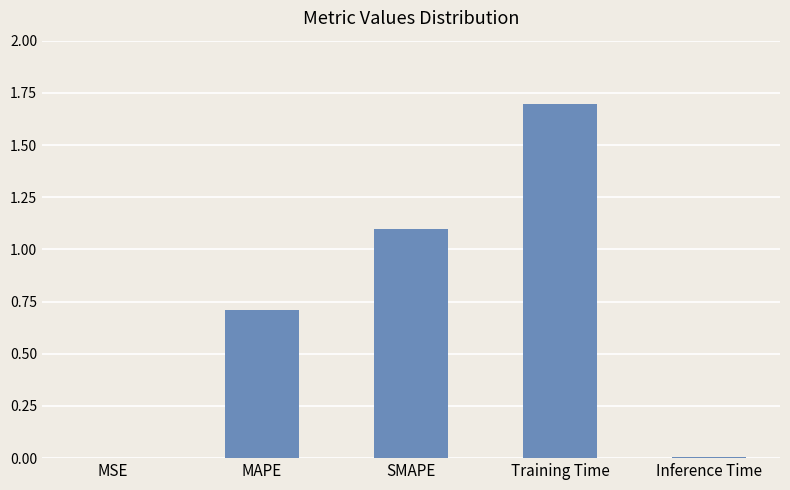

What is the sum of all values?

3.5